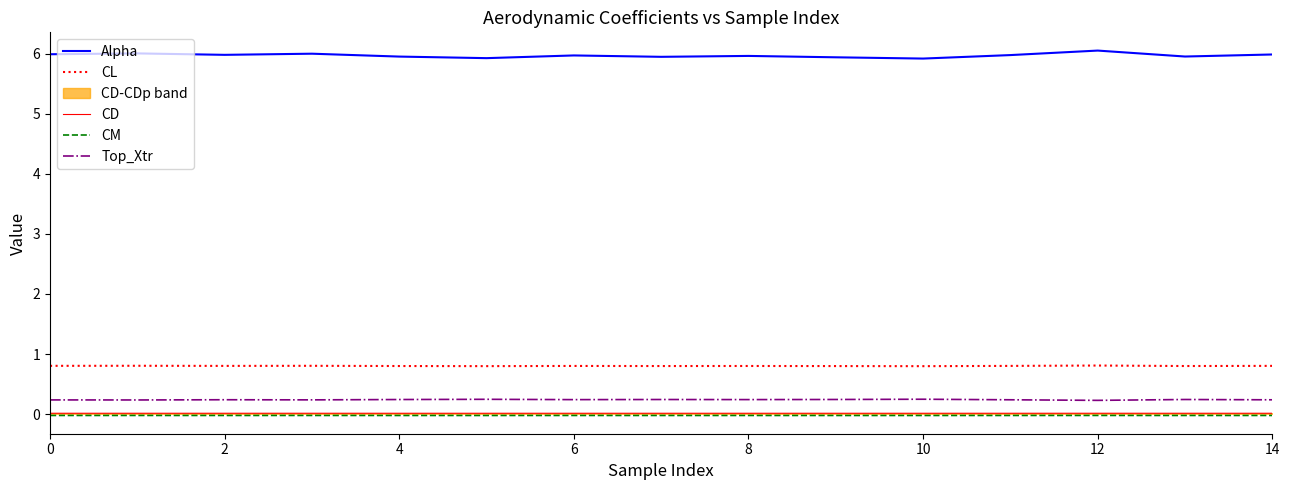

Reading left to right, transcribe all the data shown in this chart.

Alpha: 6.0	6.0	6.0	6.0	6.0	5.9	6.0	6.0	6.0	5.9	5.9	6.0	6.1	6.0	6.0
CL: 0.8	0.8	0.8	0.8	0.8	0.8	0.8	0.8	0.8	0.8	0.8	0.8	0.8	0.8	0.8
CD: 0.0	0.0	0.0	0.0	0.0	0.0	0.0	0.0	0.0	0.0	0.0	0.0	0.0	0.0	0.0
CM: -0.0	-0.0	-0.0	-0.0	-0.0	-0.0	-0.0	-0.0	-0.0	-0.0	-0.0	-0.0	-0.0	-0.0	-0.0
Top_Xtr: 0.2	0.2	0.2	0.2	0.2	0.2	0.2	0.2	0.2	0.2	0.2	0.2	0.2	0.2	0.2